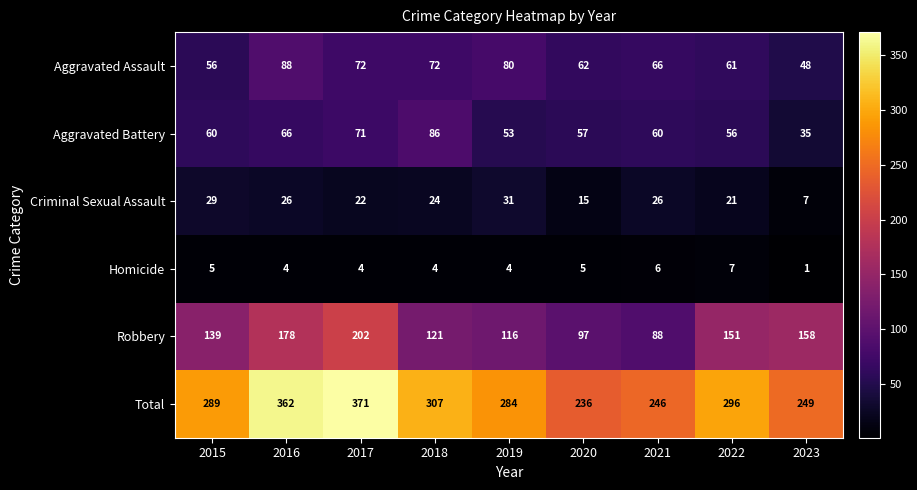

Rank the series at 2020 from highest to lowest value.

Total, Robbery, Aggravated Assault, Aggravated Battery, Criminal Sexual Assault, Homicide